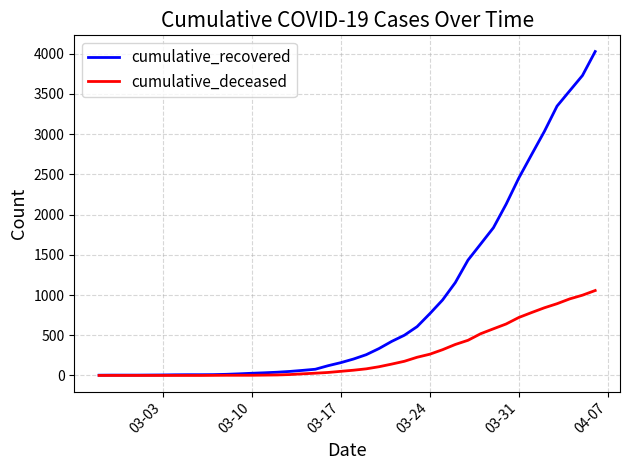

Which series has the largest range (max minus min)?

cumulative_recovered